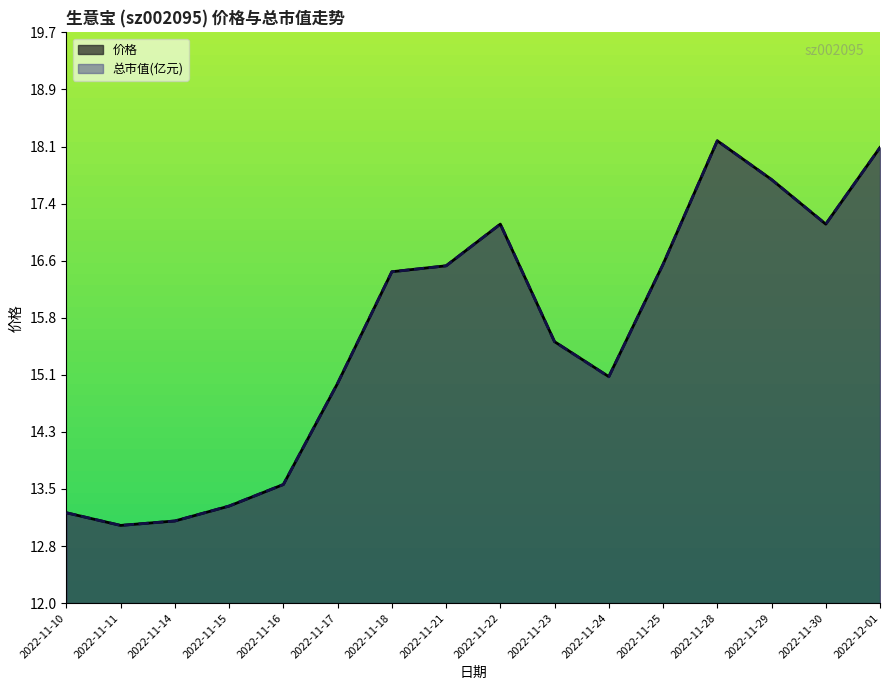

Which category has the highest value in the 总市值(亿元) series?

2022-11-28